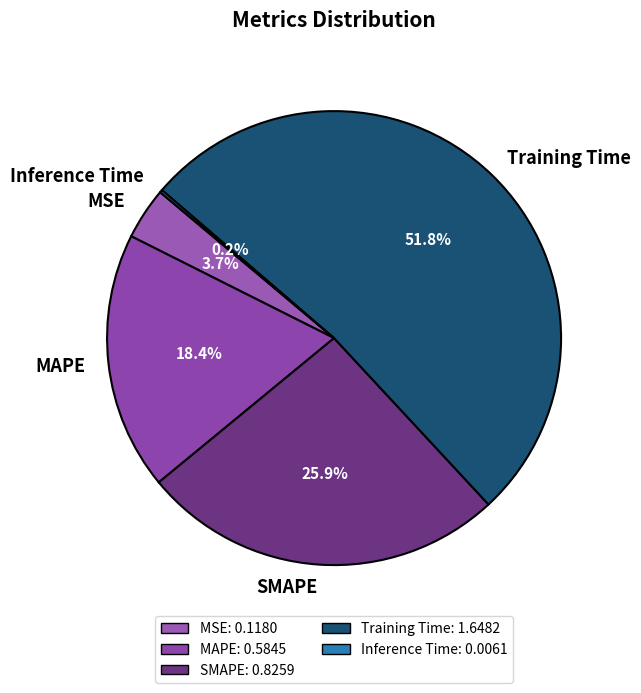

Combined, what portion of the pie is SMAPE and Training Time?

77.7%